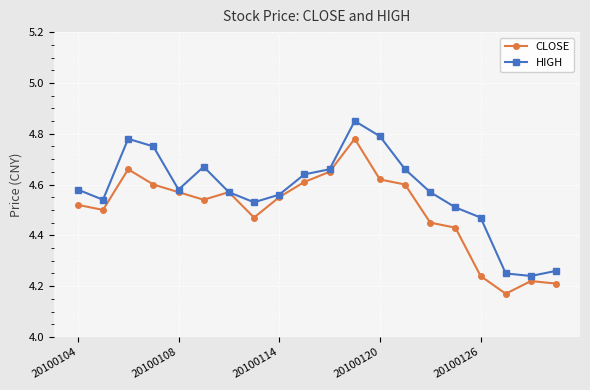

Rank the series by their maximum value, from highest to lowest.

HIGH, CLOSE